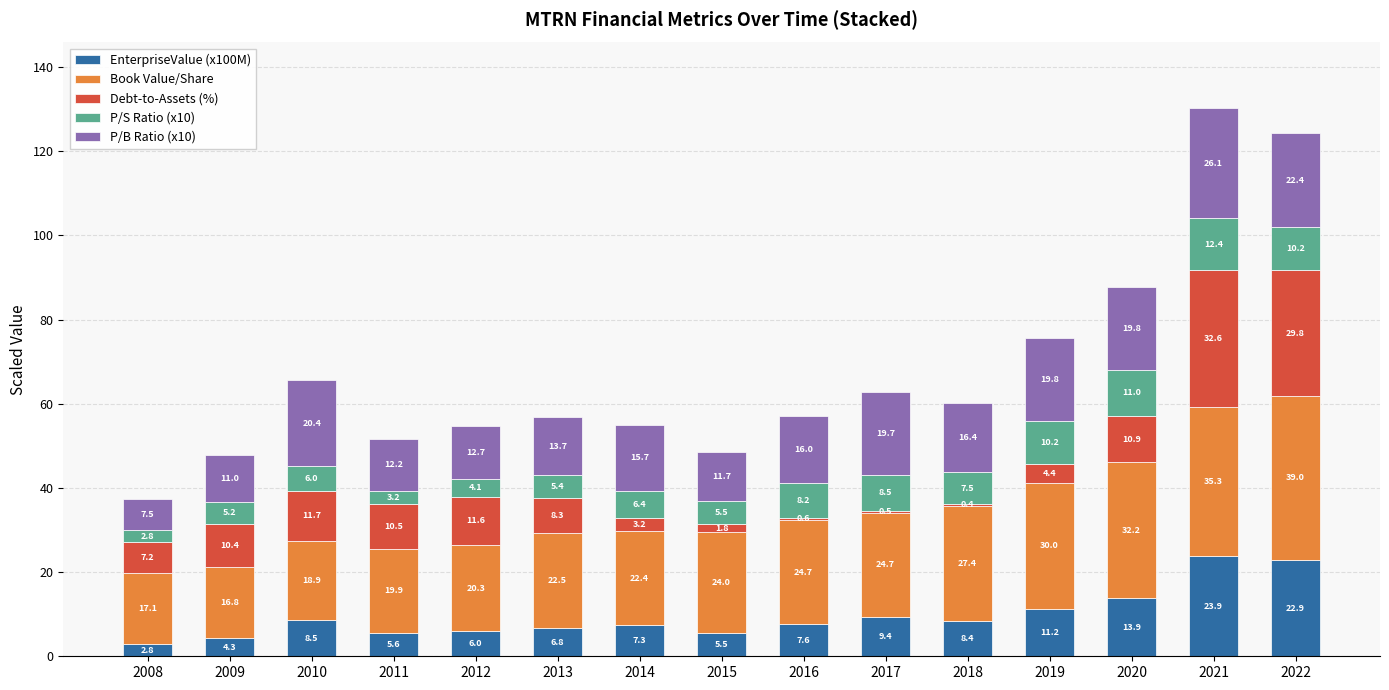

At which label does EnterpriseValue (x100M) reach its peak?

2021